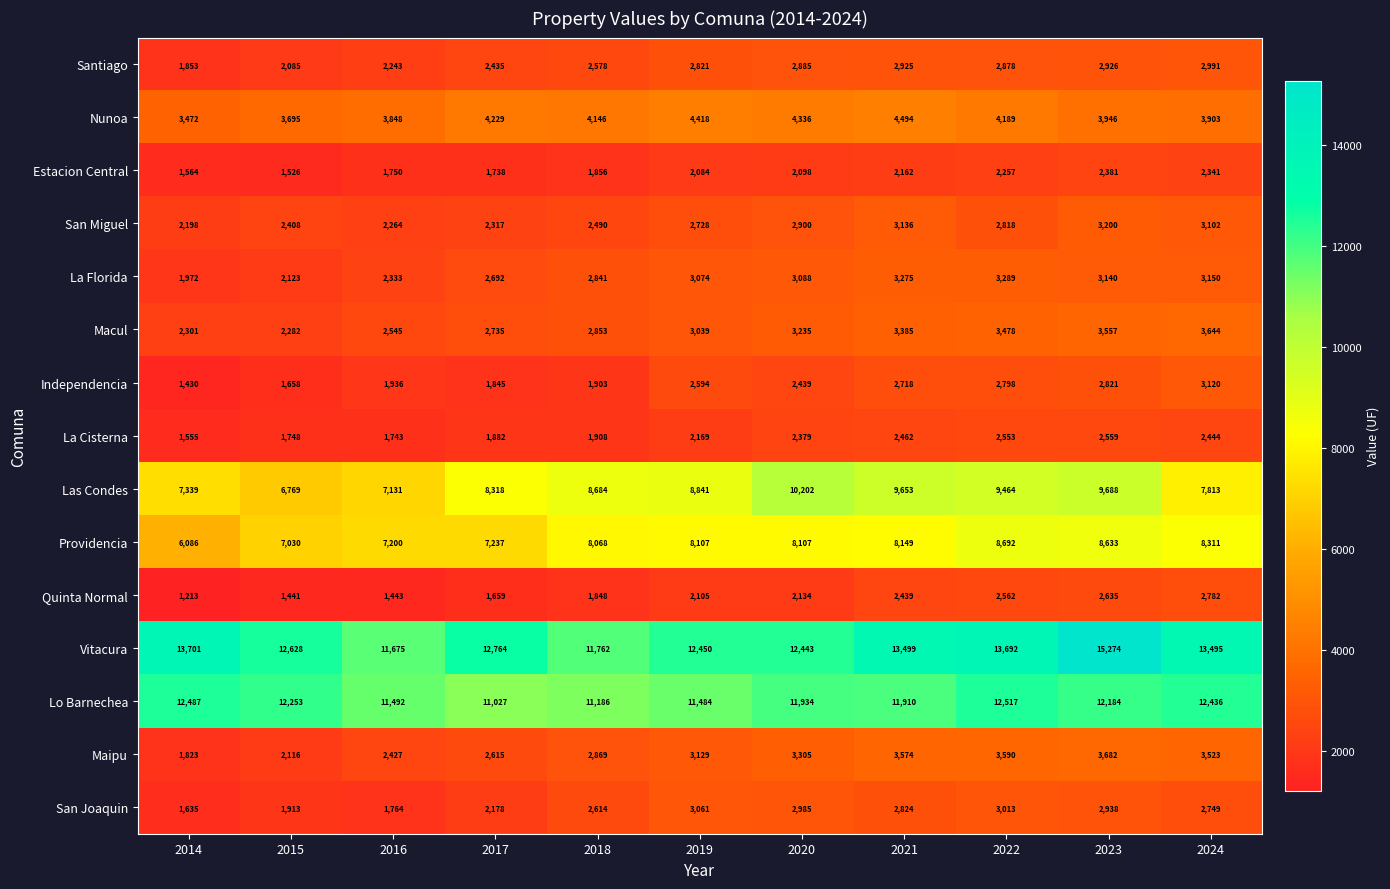

The Quinta Normal series shows 1848 at 2018. True or false?

True